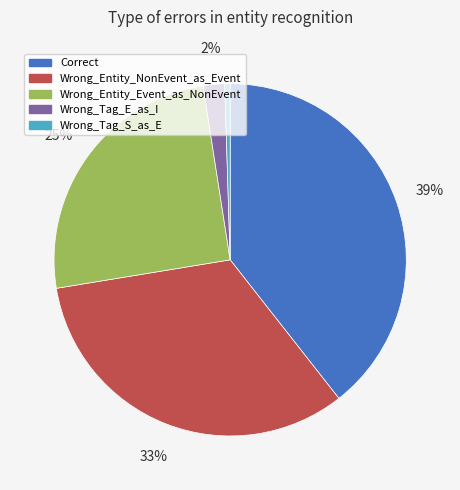

Rank the categories by value from highest to lowest.

Correct, Wrong_Entity_NonEvent_as_Event, Wrong_Entity_Event_as_NonEvent, Wrong_Tag_E_as_I, Wrong_Tag_S_as_E